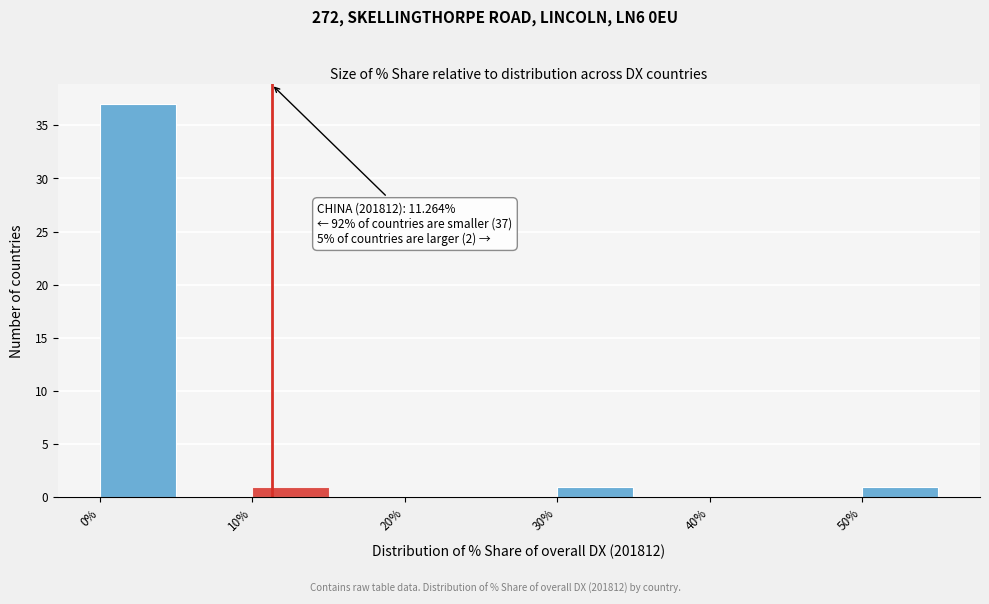

Which range on the x-axis has the tallest bar?

0 to 5